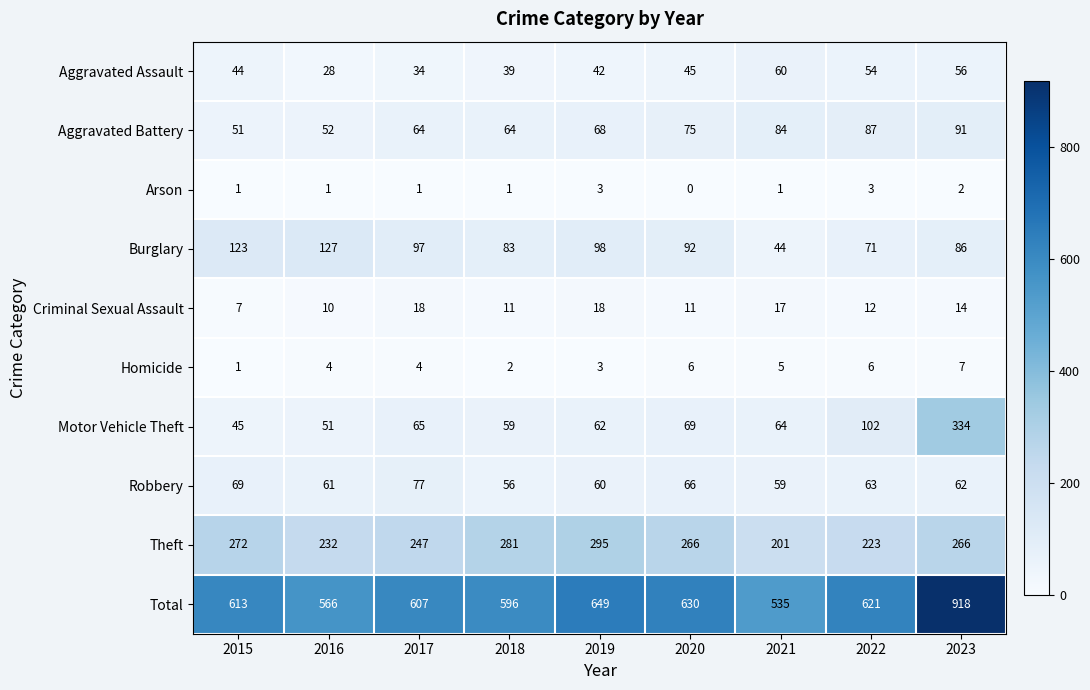

What is the sum of the Burglary values at 2018 and 2022?

154